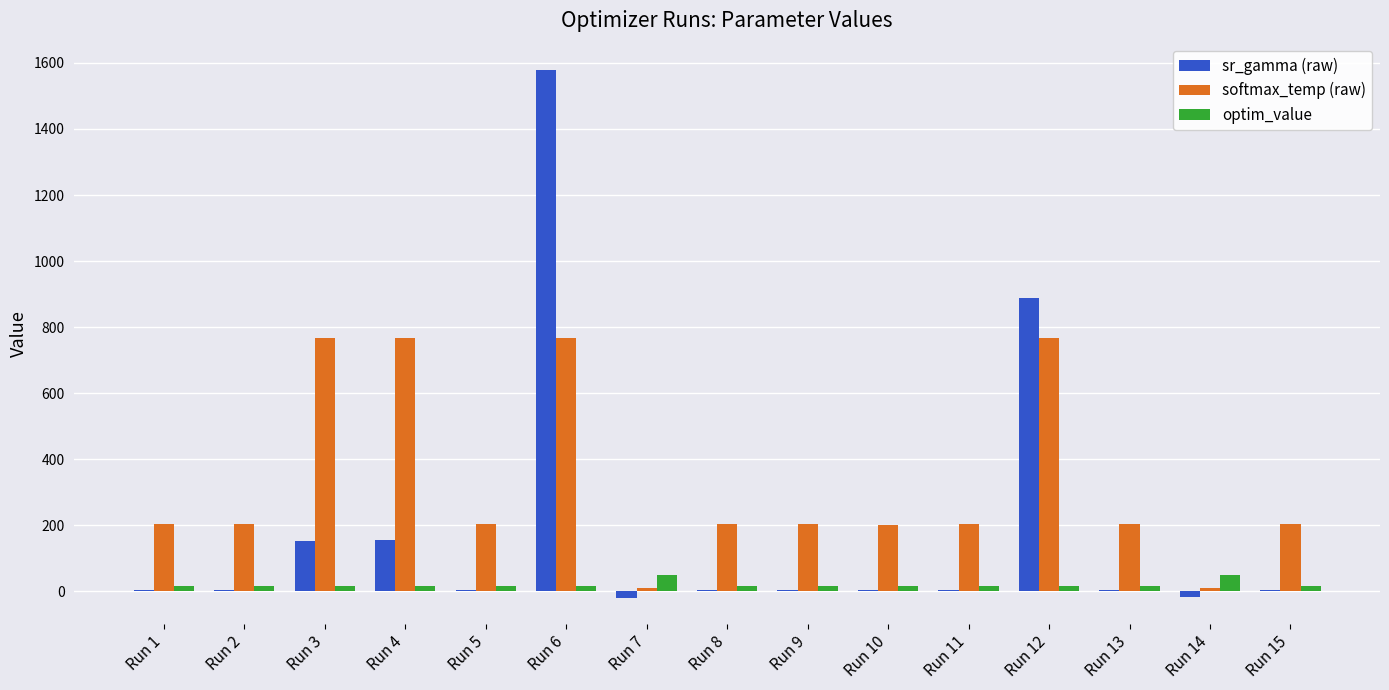

Between Run 6 and Run 15, which series saw the biggest shift?

sr_gamma (raw)